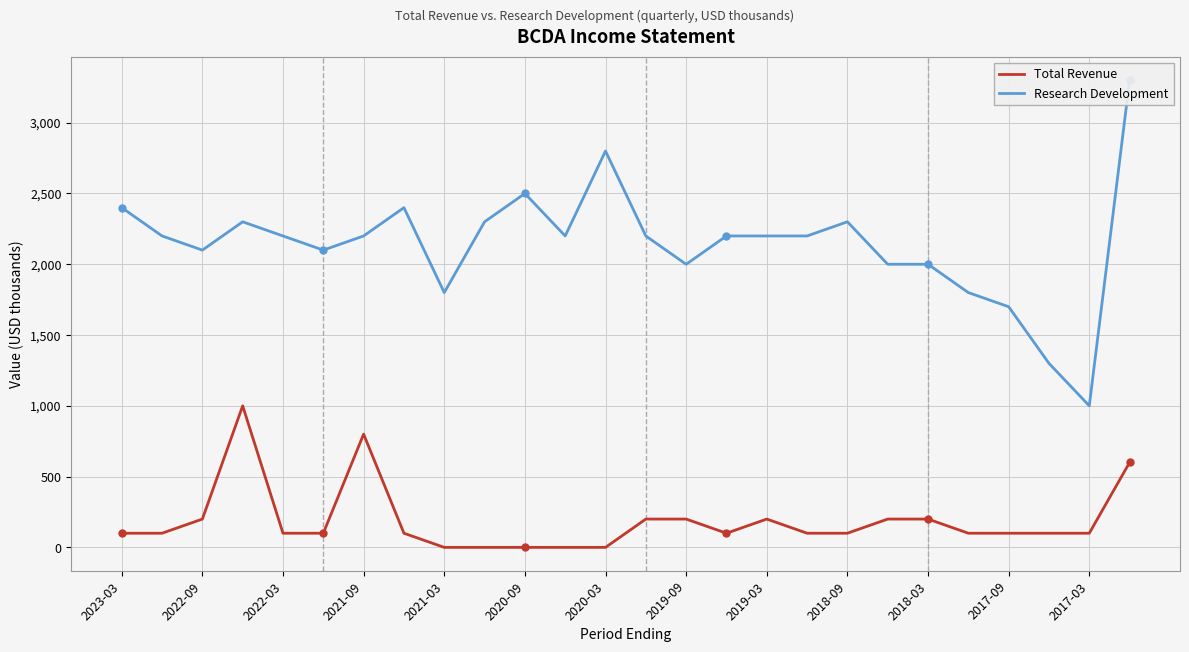

What are all the series names shown in the legend?

Total Revenue, Research Development